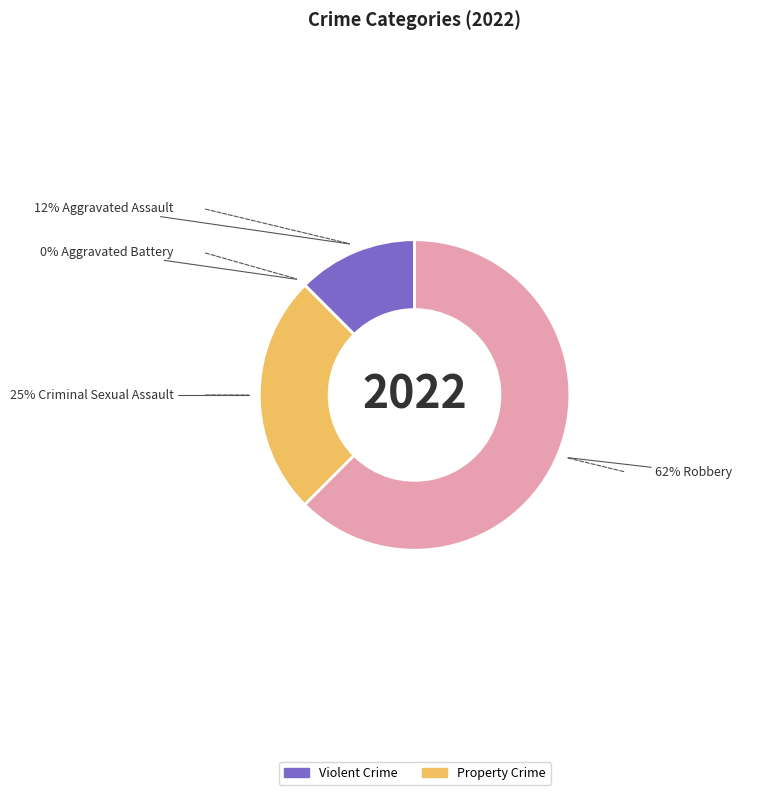

Is it true that Aggravated Battery is 0% of the pie?

True